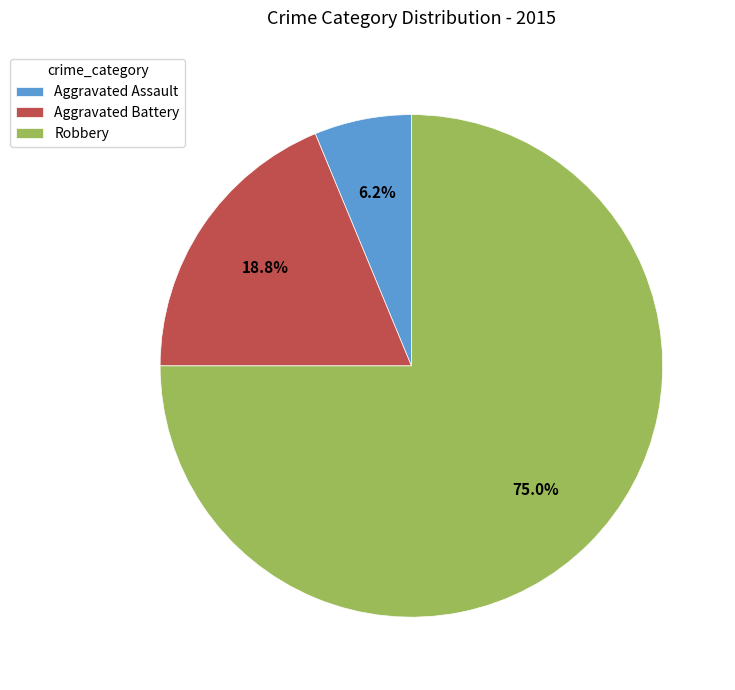

To the nearest percent, what is the difference between the largest and smallest slice percentages?

69%